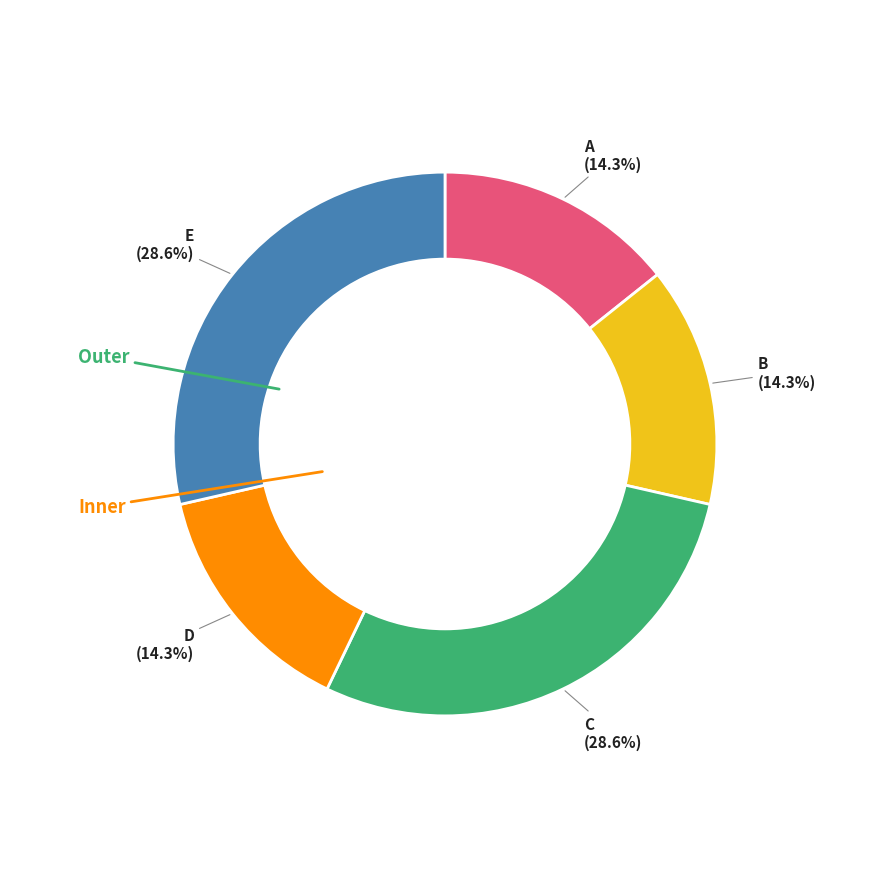

Does C represent more than half of the total?

No